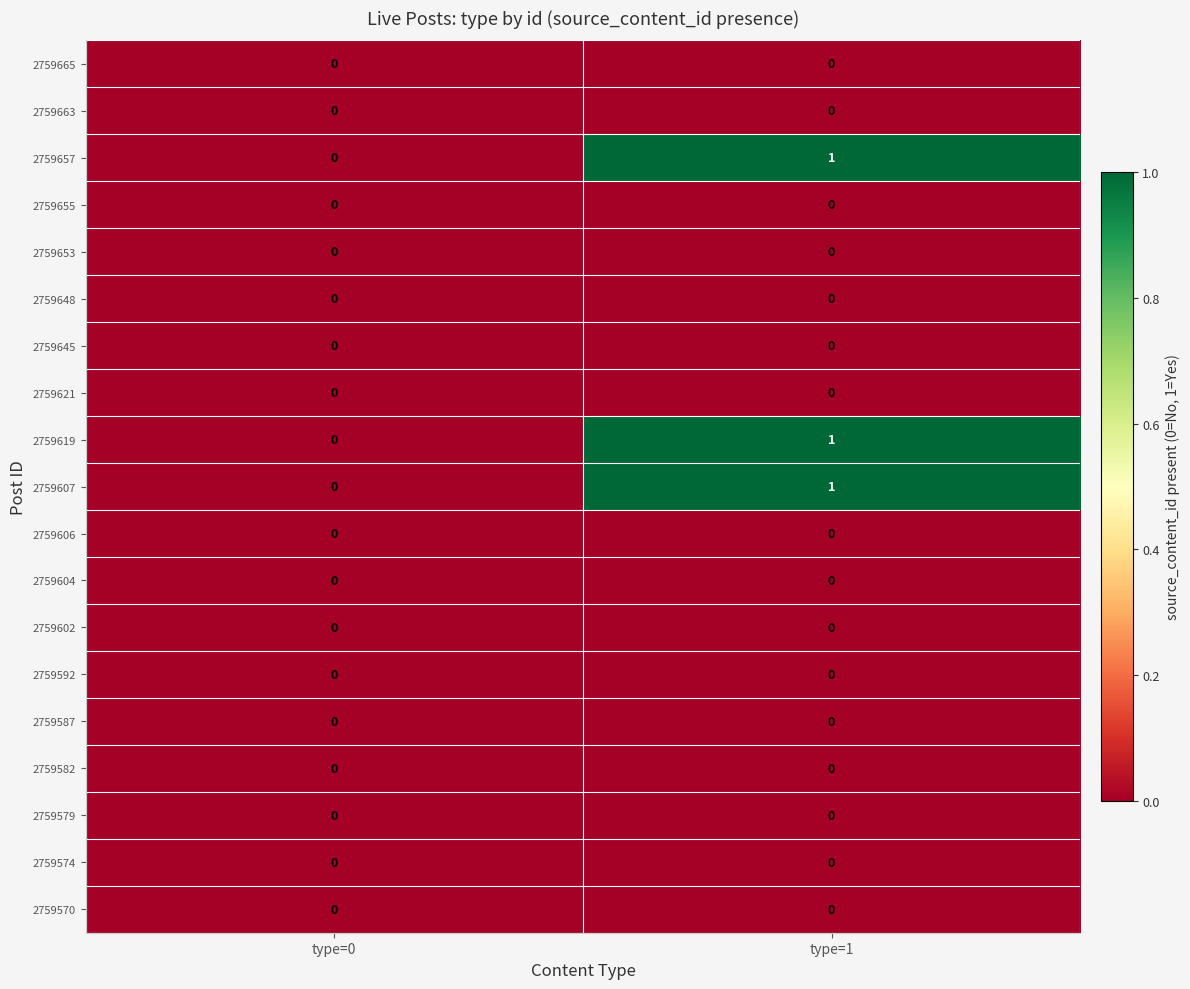

Is the value of 2759619 at type=1 greater than the value of 2759579 at type=1?

Yes